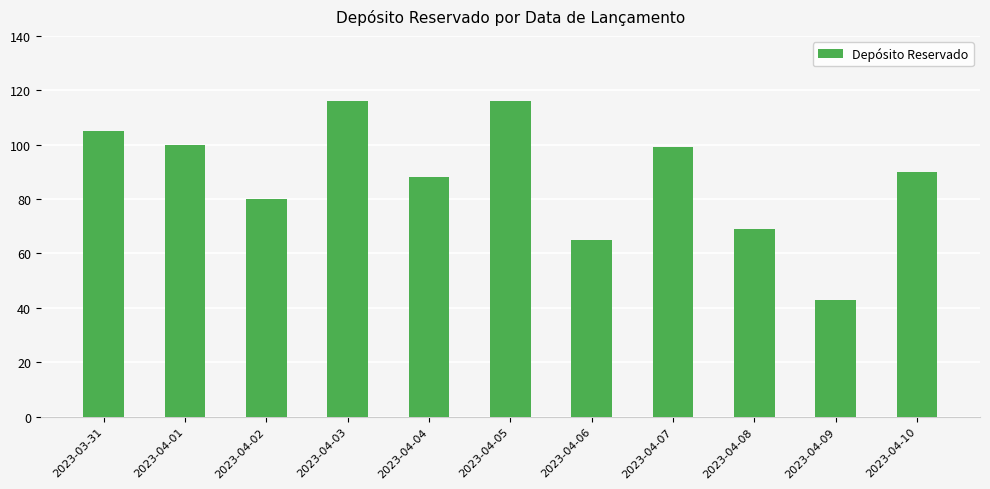

What is the maximum value shown in the chart?

116